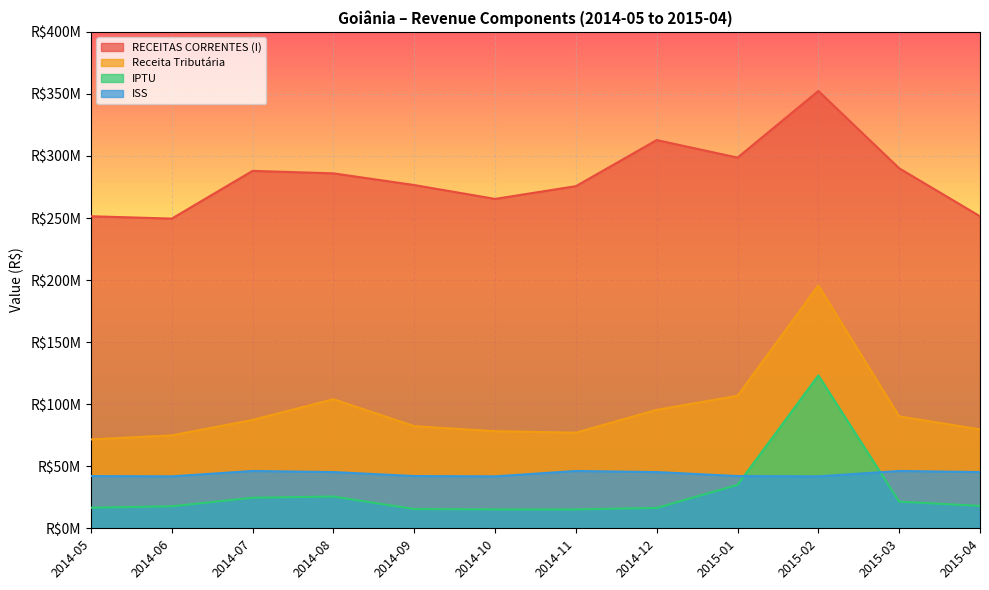

What is the difference between the Receita Tributária values at 2014-08 and 2014-06?

29135473.4